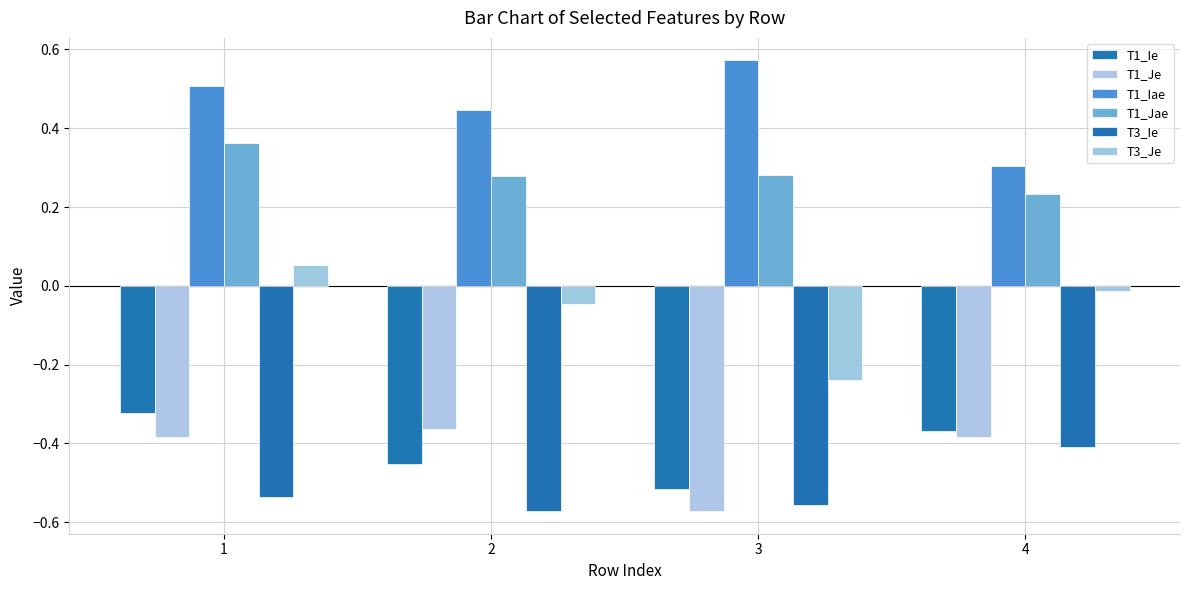

Which series has the largest total across all categories?

T1_Iae